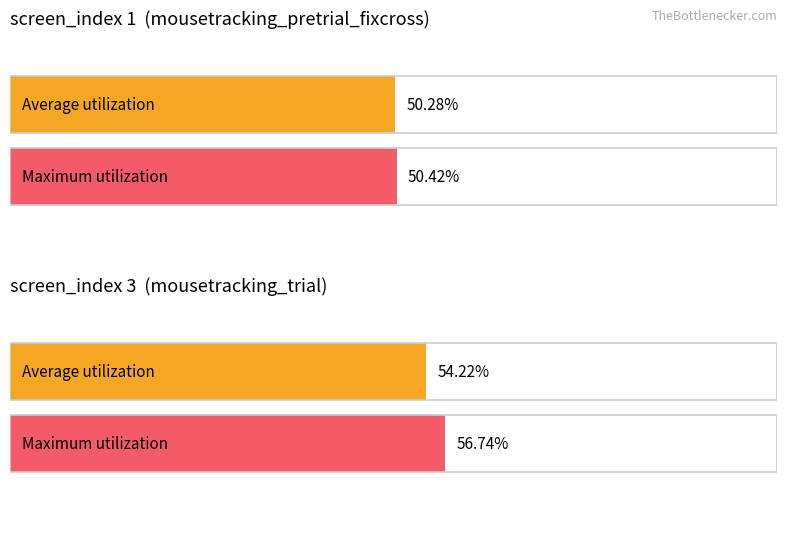

What is the maximum value shown in the chart?

0.6